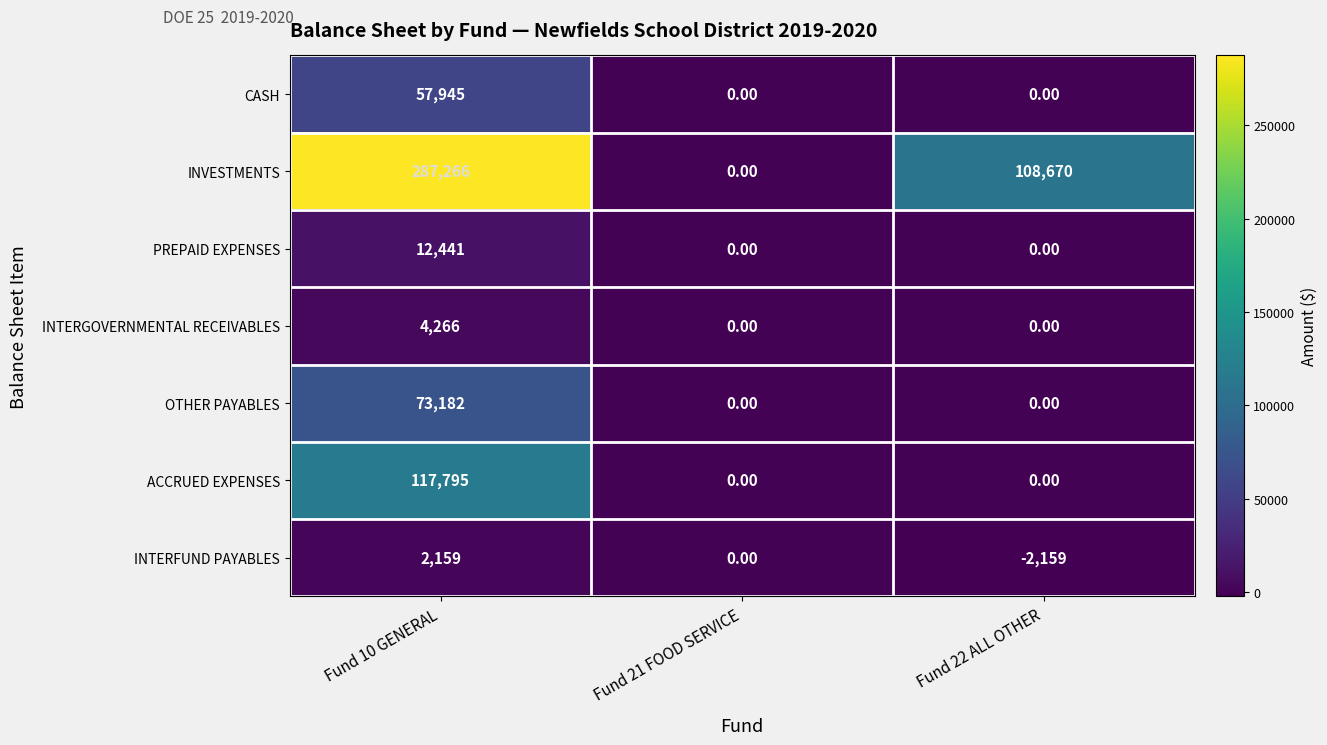

Which series changed the most between Fund 10 GENERAL and Fund 21 FOOD SERVICE?

INVESTMENTS